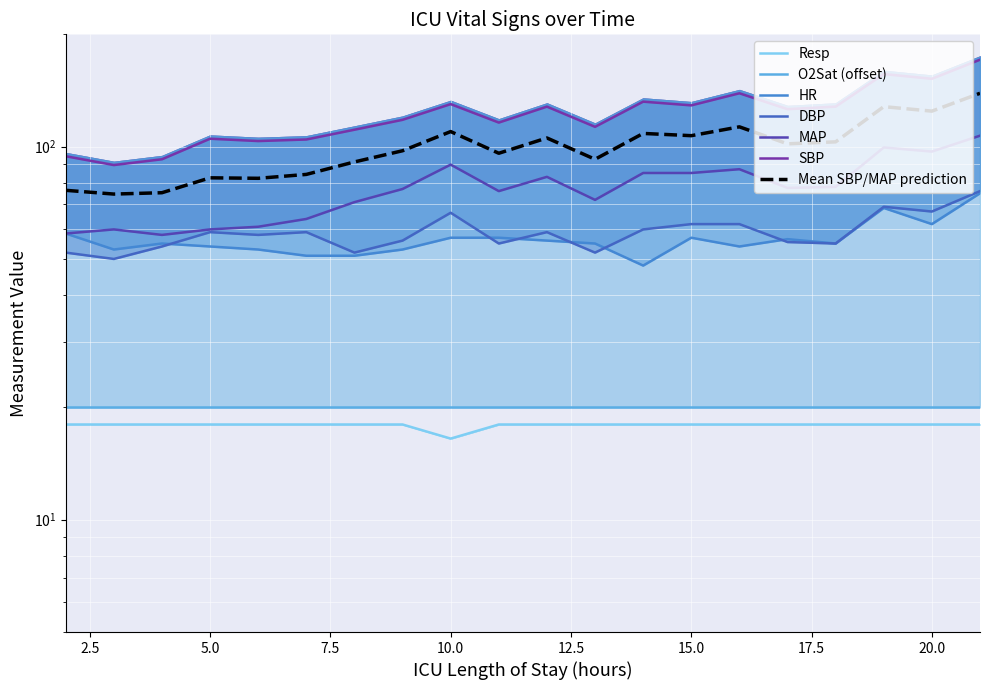

True or false: MAP and SBP intersect in this chart.

False